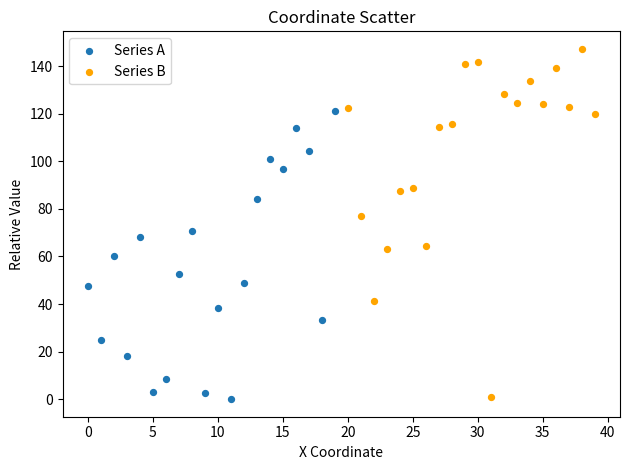

Which series has the widest spread of Y values?

Series B